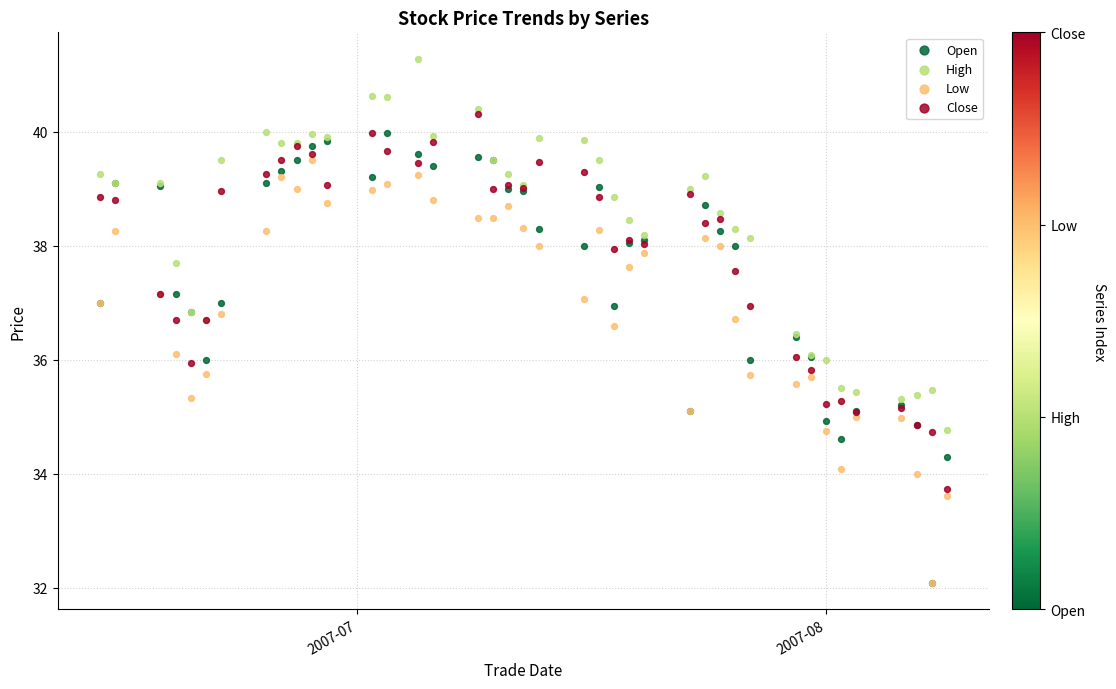

What are all the series names shown in the legend?

Open, High, Low, Close